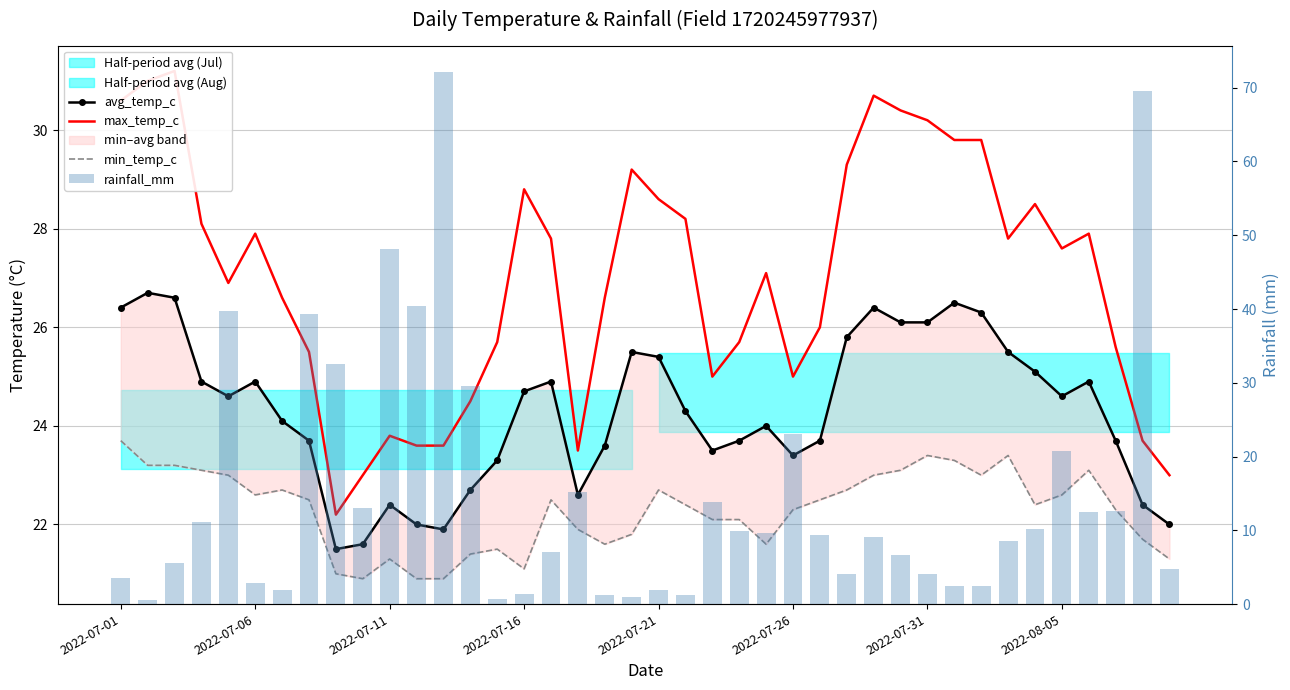

How many groups of bars are there?

40